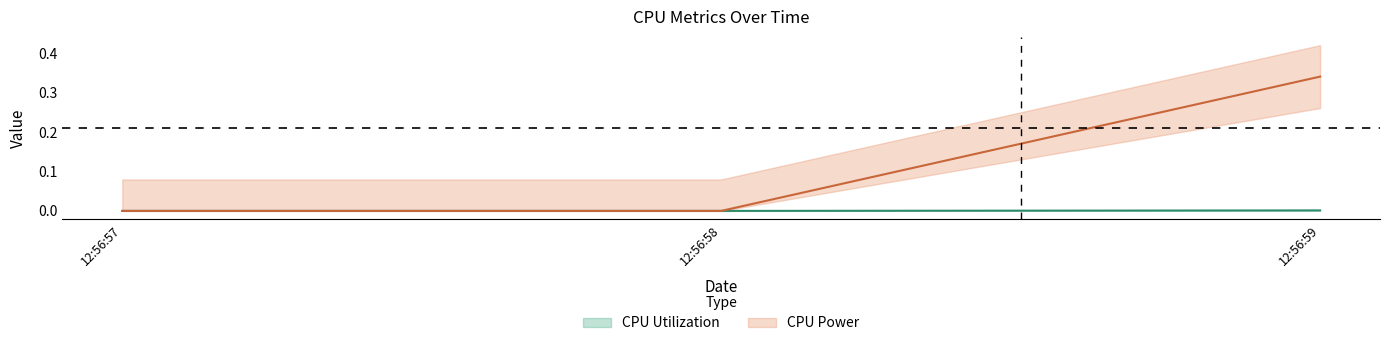

True or false: CPU Utilization has a value of 0.0 at 2024-10-24 12:56:58.

True